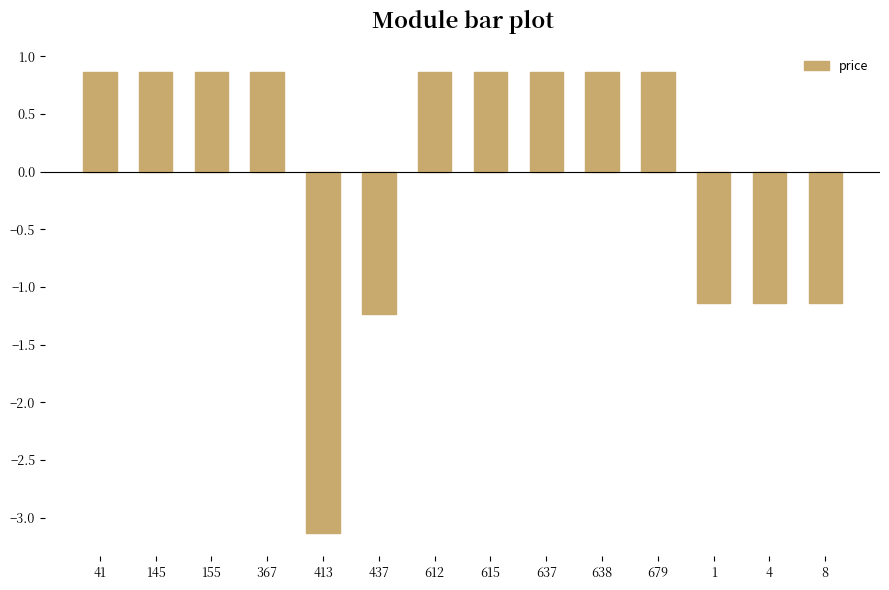

How many negative values are there?

5